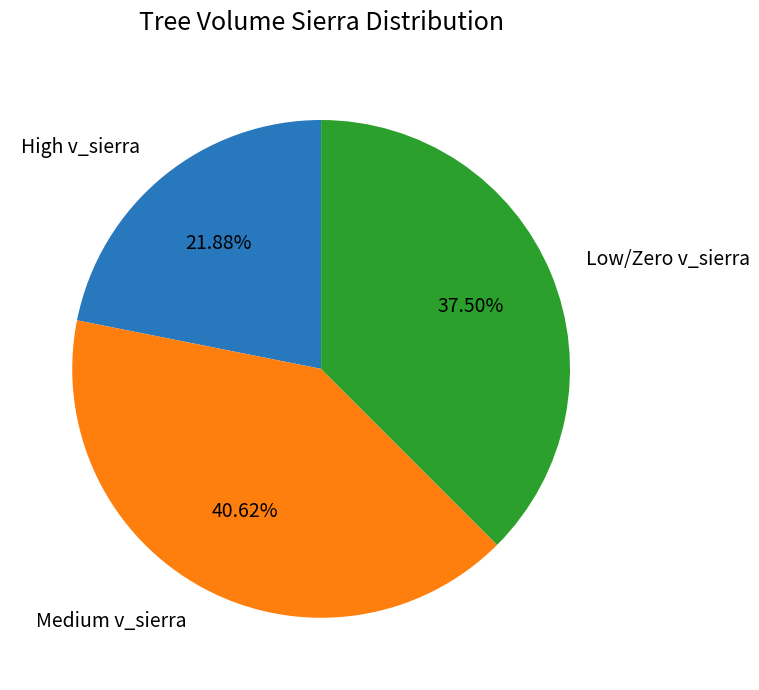

Is there a majority slice in this chart?

No